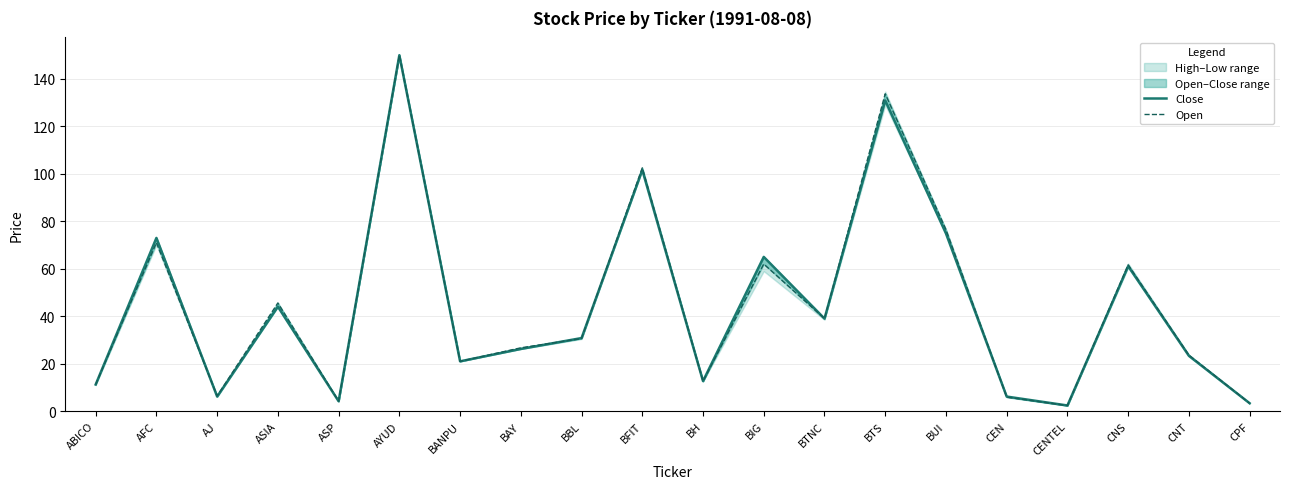

What is the difference between the highest and lowest values at BUI?

1.6